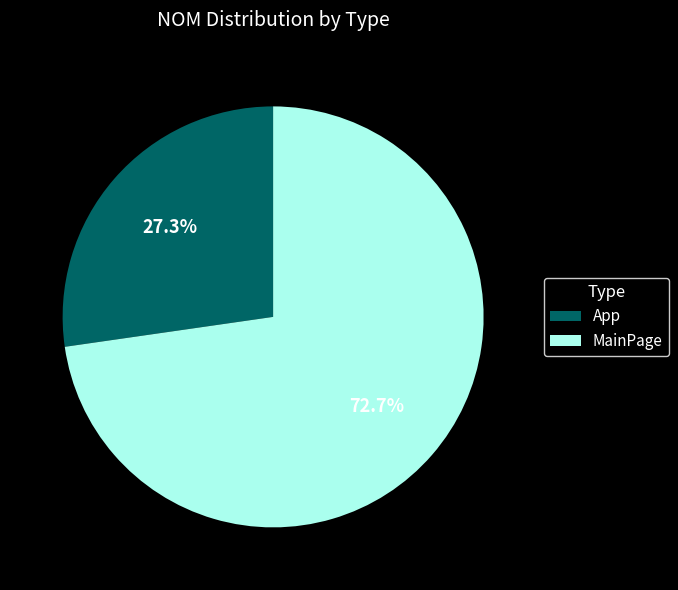

To the nearest percent, what percentage of the pie is App?

27%